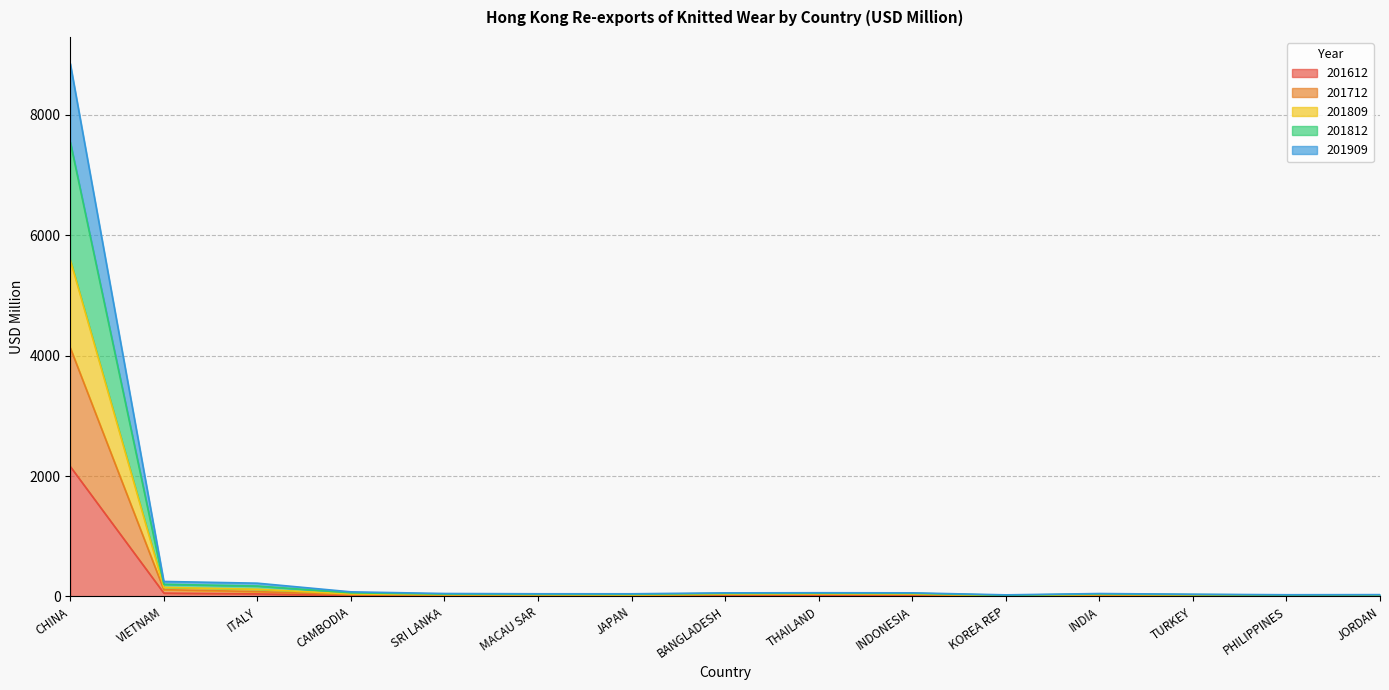

At which category is the sum across all series the highest?

CHINA